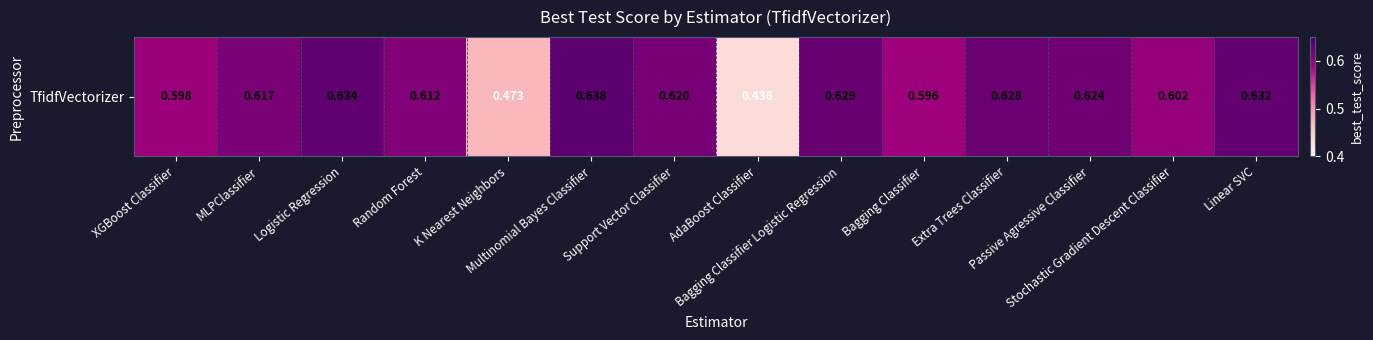

What is the minimum value shown in the chart?

0.4